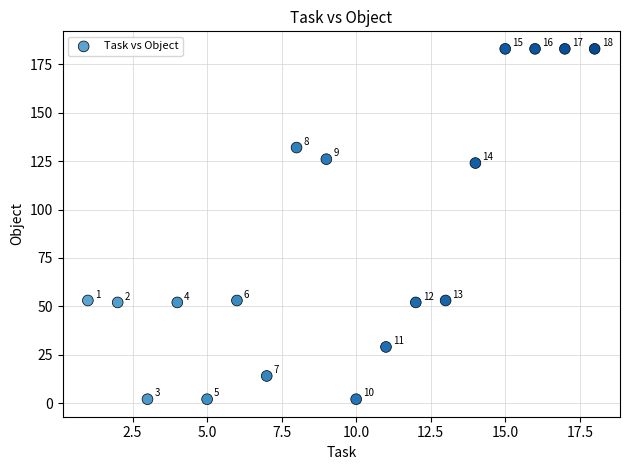

What is the range of Y values (max minus min)?

181